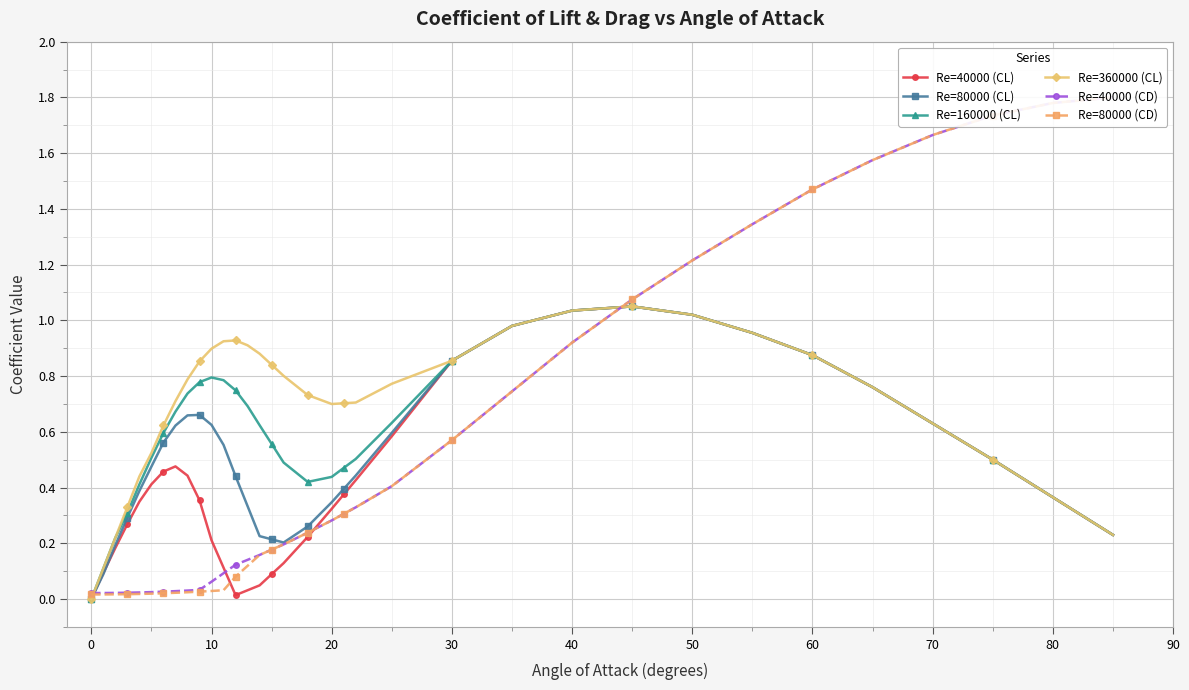

Is it true that Re=360000 (CL) equals 0.9 at 70?

False